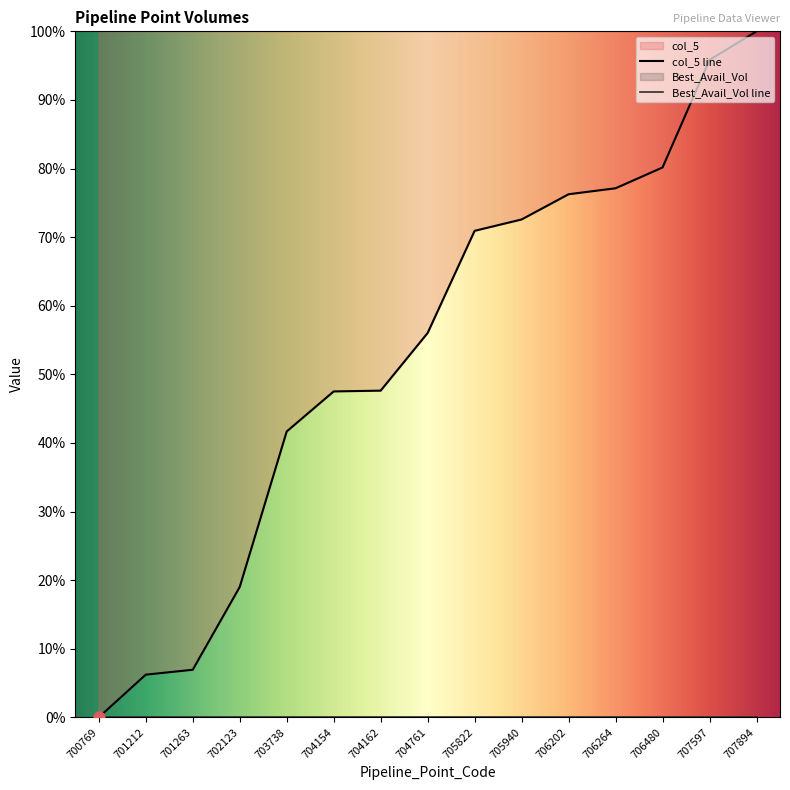

What is the ratio of the value at 704162 to the value at 701212?

7.7